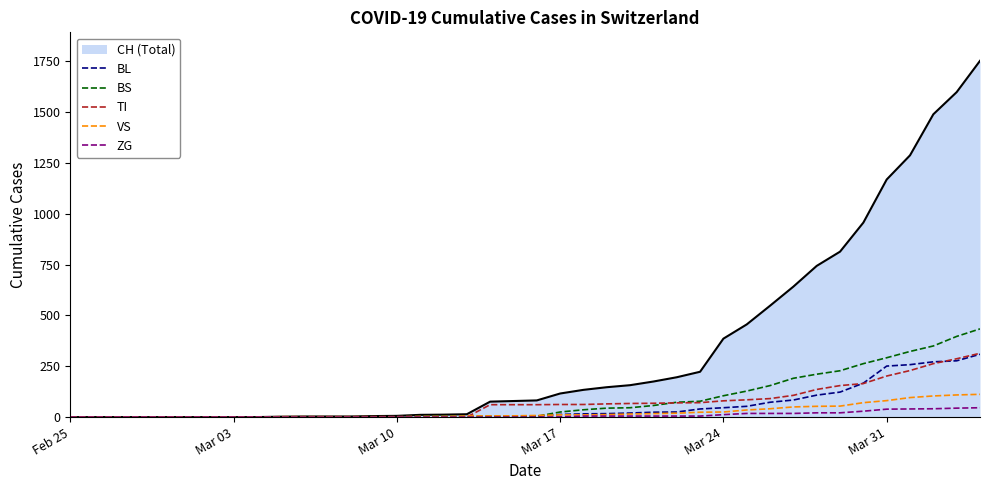

Which series has the largest total across all categories?

CH (Total)